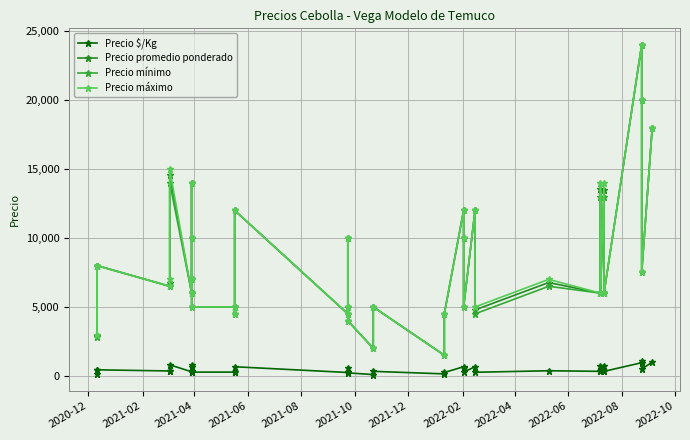

What is the label of the 1st point from the left?

2020-12